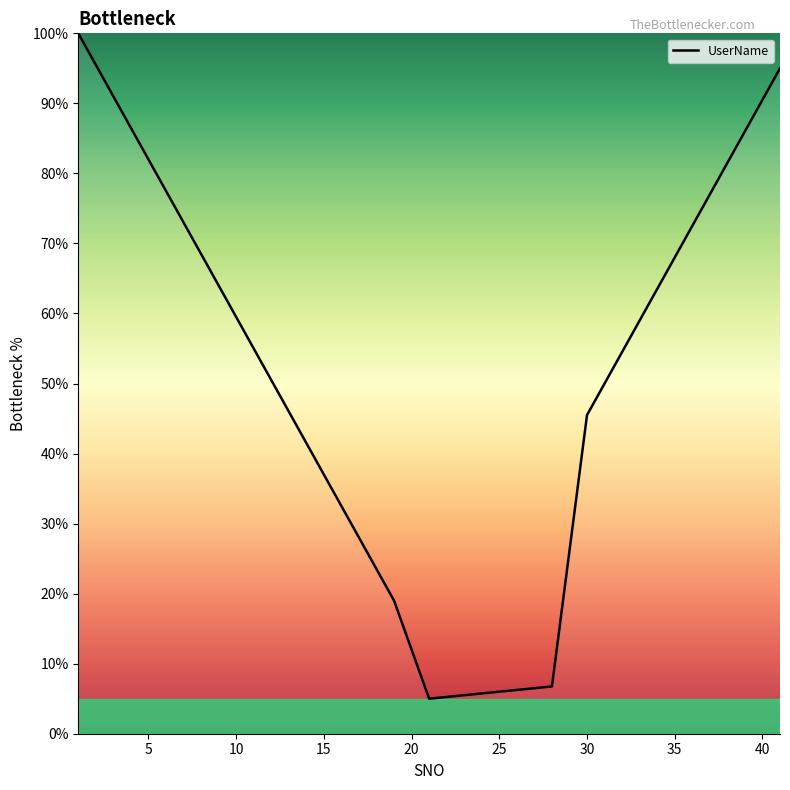

What is the maximum value shown in the chart?

100.0